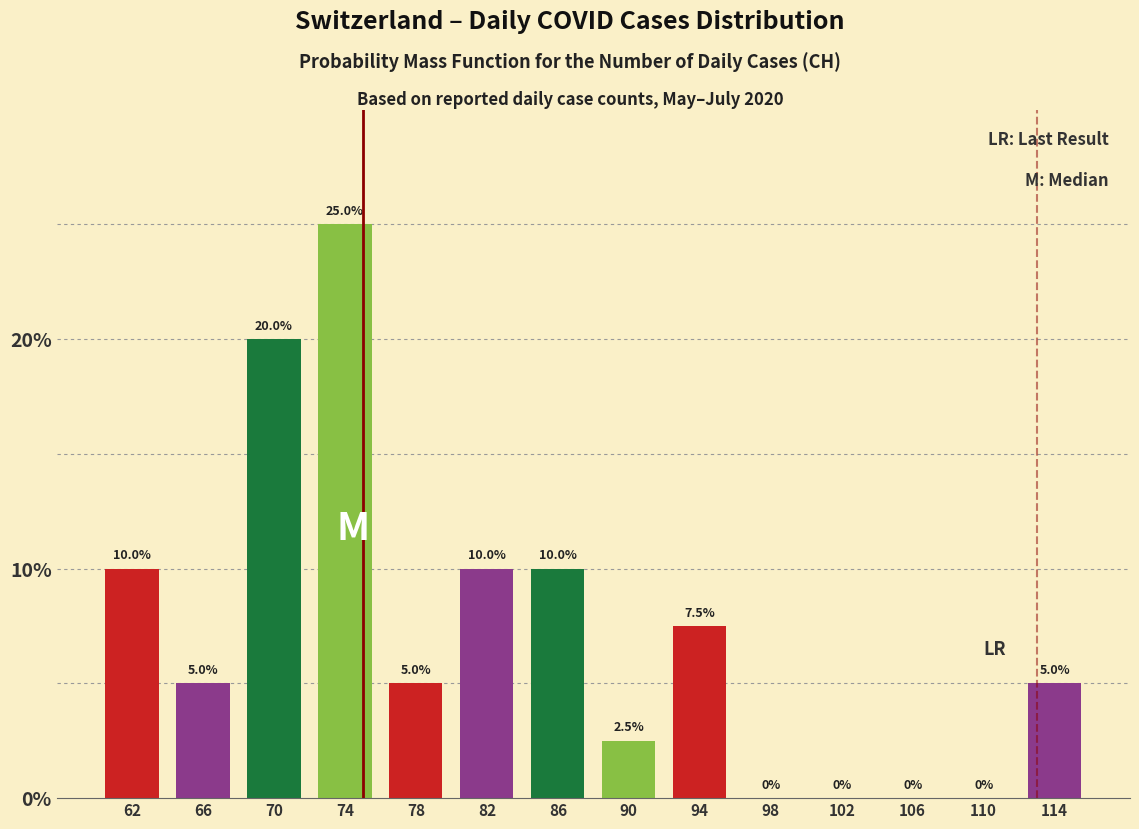

How tall is the bar that spans 92 to 96 on the x-axis?

7.5